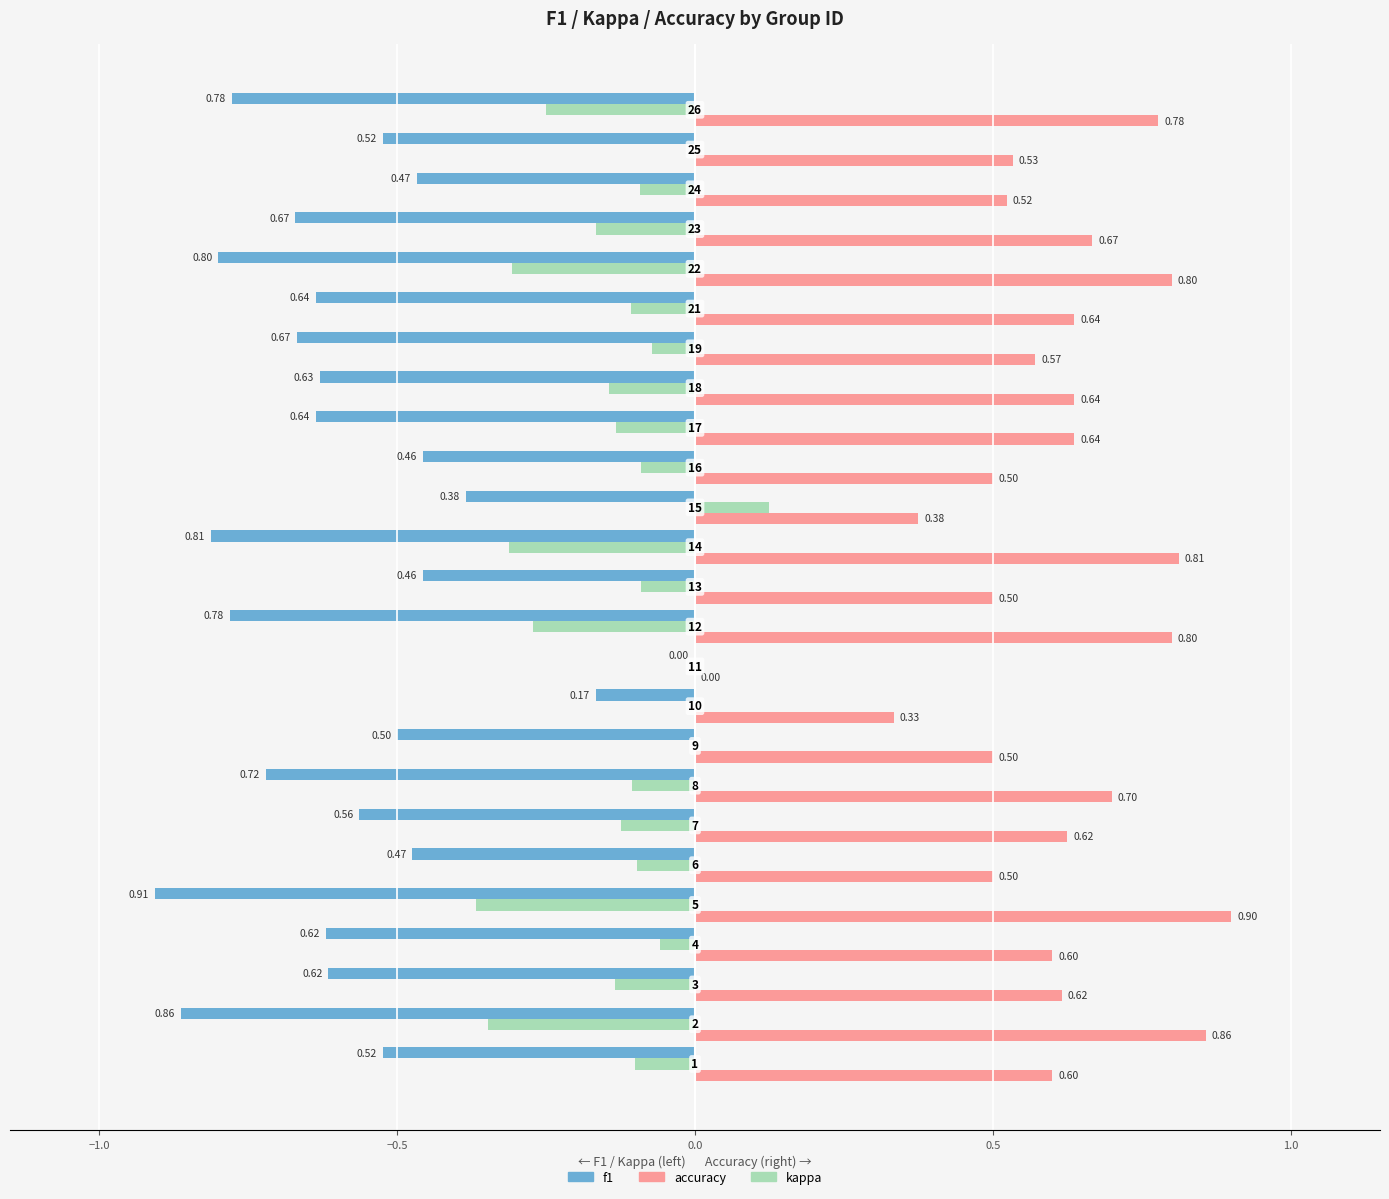

What are all the series names shown in the legend?

f1, accuracy, kappa